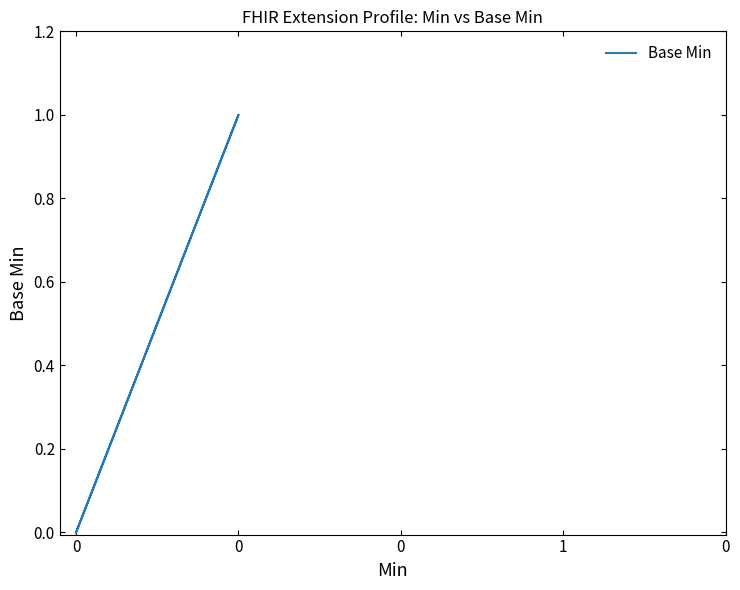

How many lines are shown in the chart?

1